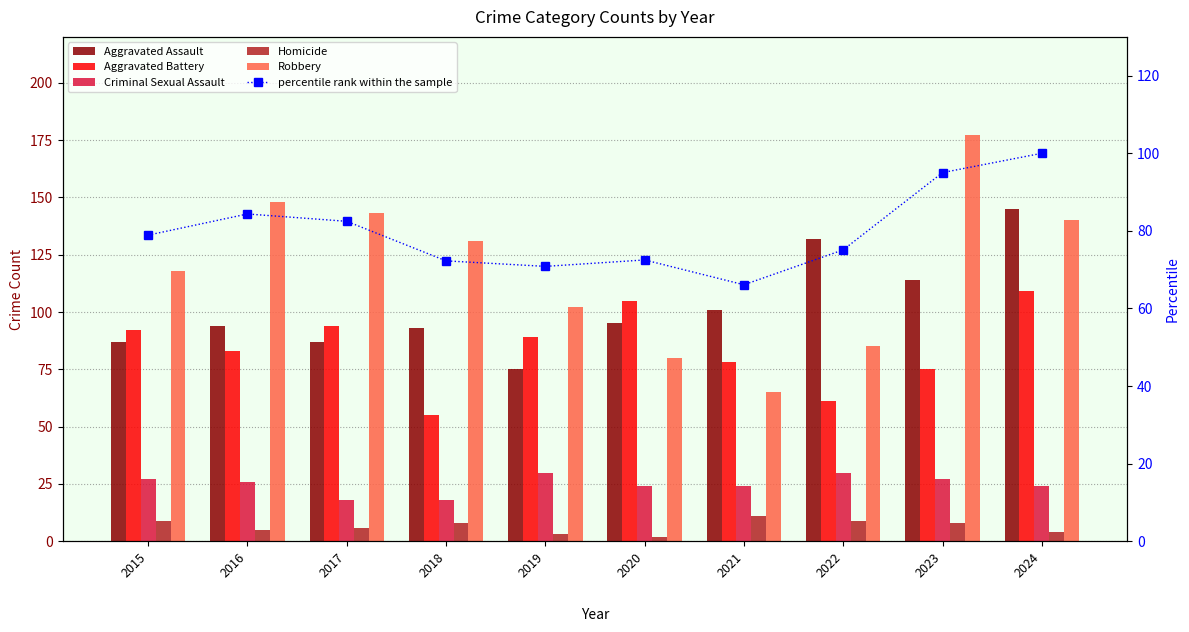

Which category has the lowest value in the percentile rank within the sample series?

2021